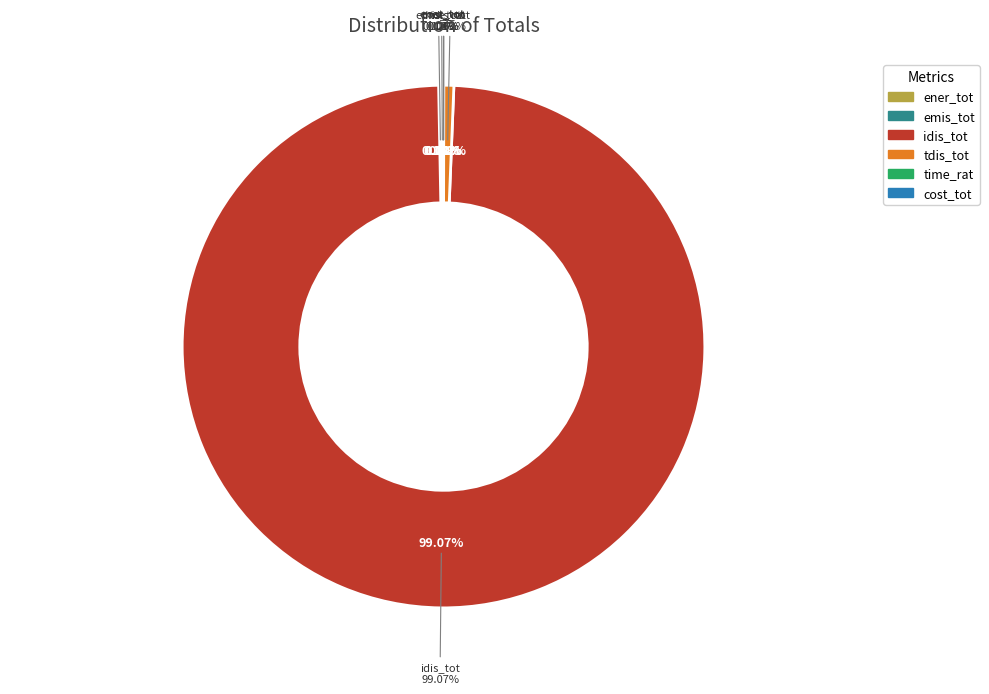

Which category has the biggest portion of the pie?

idis_tot